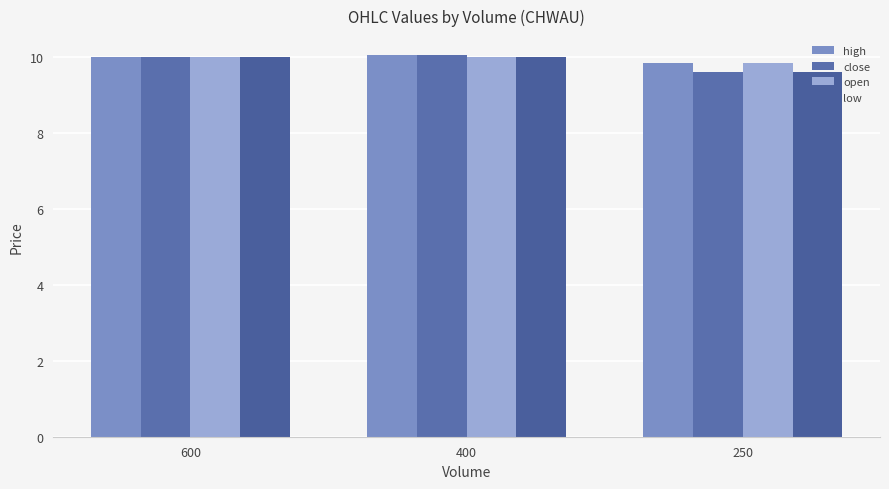

How many bars are there in each group?

4